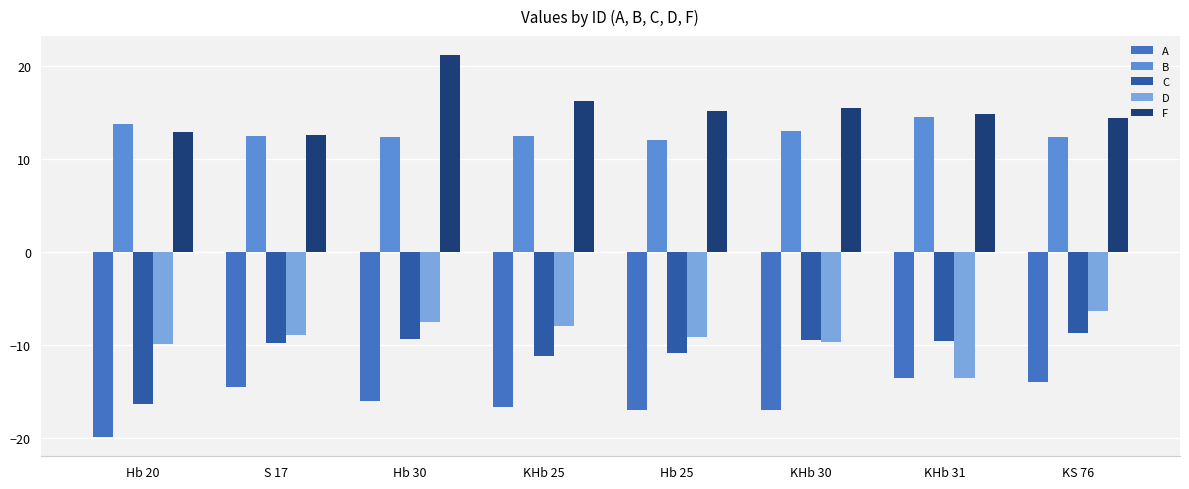

What is the approximate value of B at Hb 30?

12.3